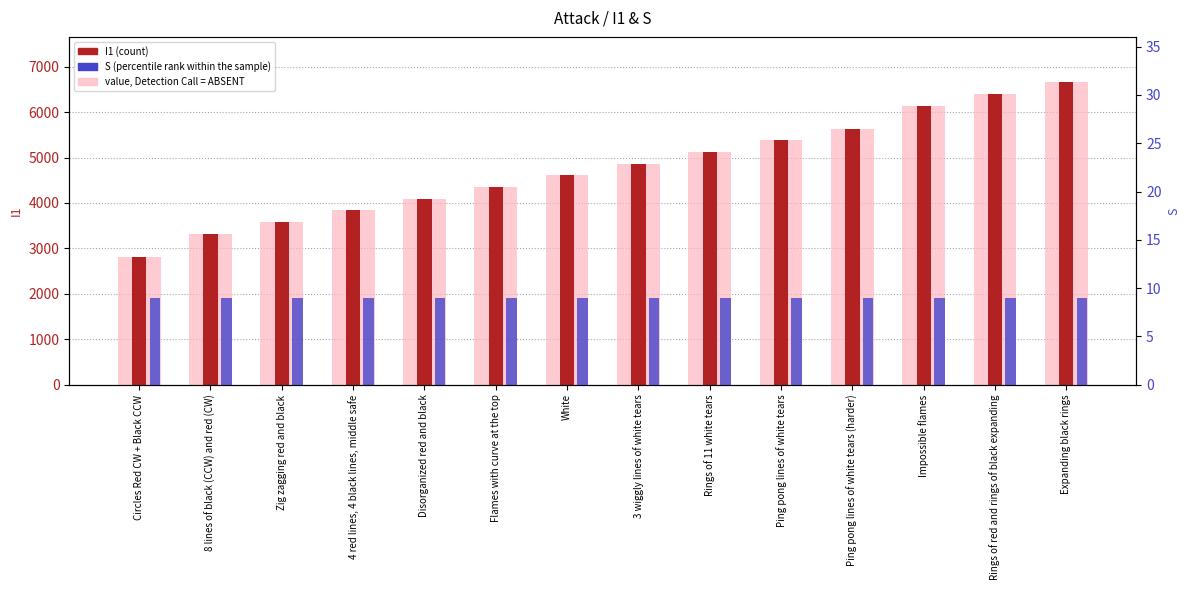

The I1 (count) series shows 3032 at Expanding black rings. True or false?

False